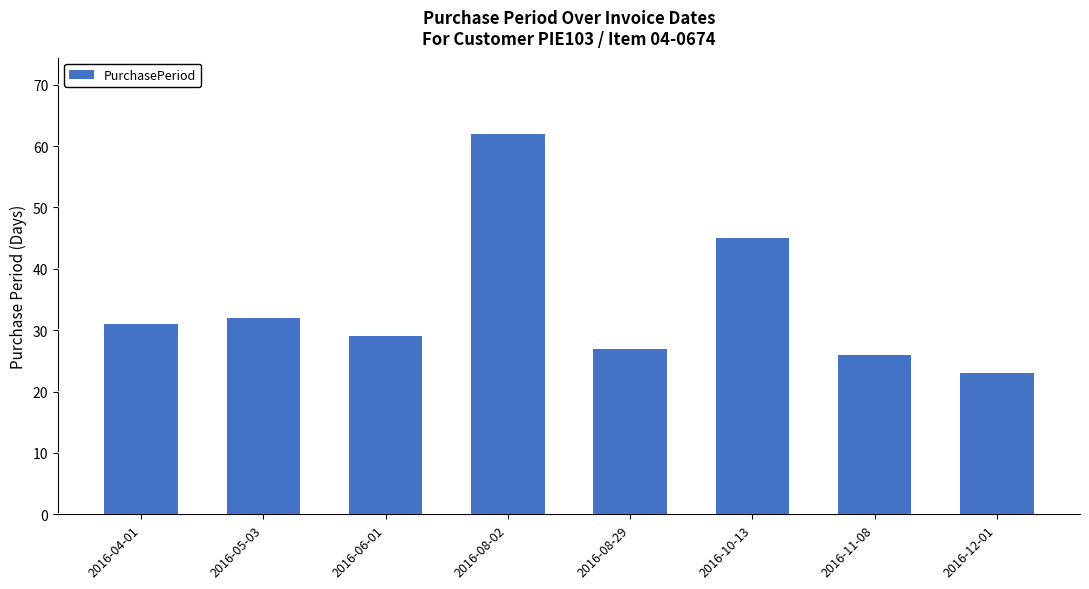

Reading left to right, extract all data points from this chart.

31	32	29	62	27	45	26	23